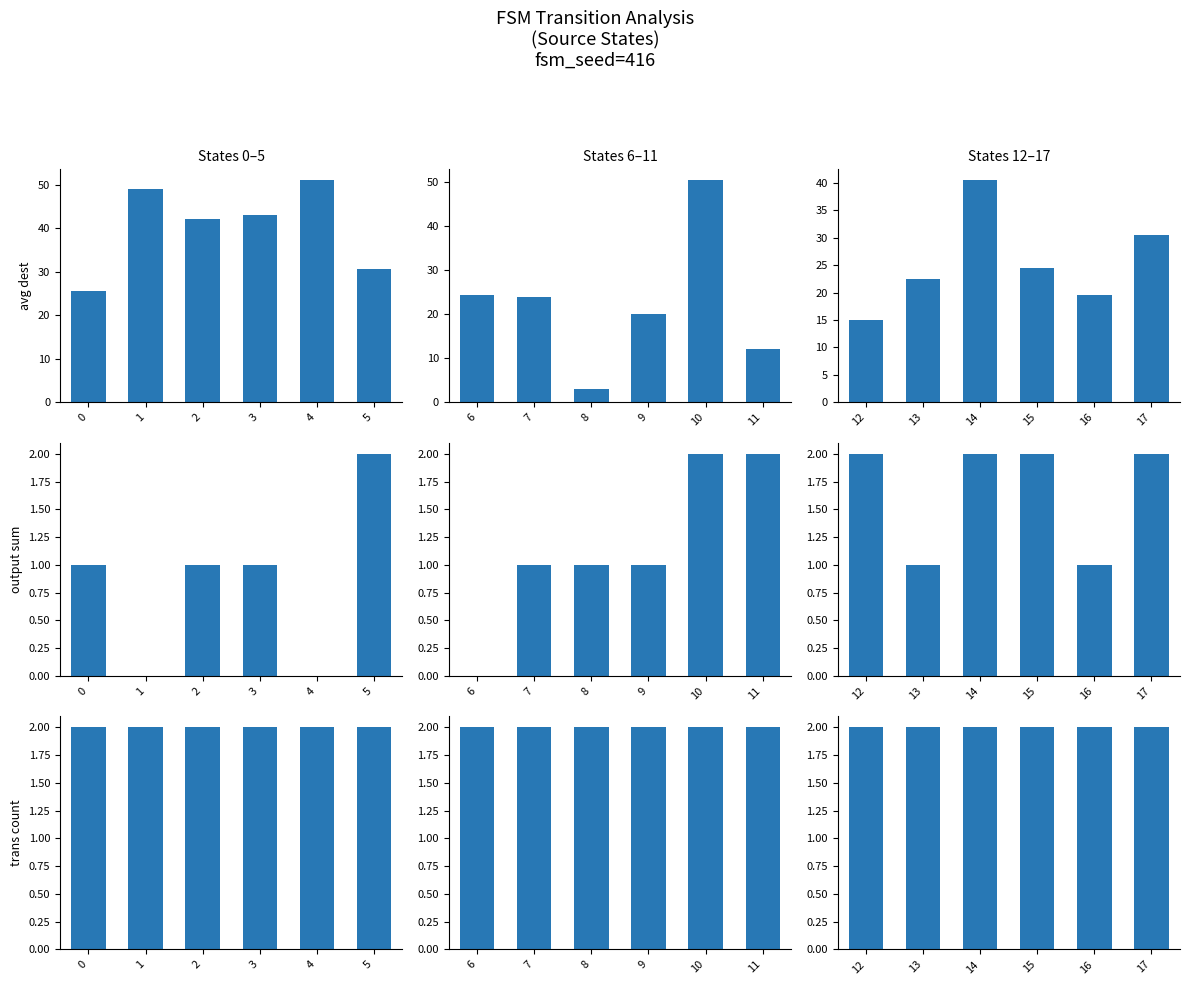

Reading left to right, extract all data points from this chart.

source_state: 0	0	1	1	2	2	3	3	4	4	5	5	6	6	7	7	8	8	9	9	10	10	11	11	12	12	13	13	14	14	15	15	16	16	17	17
destination_state: 14	37	56	42	27	57	49	37	57	45	41	20	28	21	24	24	6	0	37	3	40	61	22	2	17	13	0	45	18	63	5	44	24	15	24	37
output_symbol: 0	1	0	0	1	0	0	1	0	0	1	1	0	0	1	0	0	1	0	1	1	1	1	1	1	1	1	0	1	1	1	1	1	0	1	1